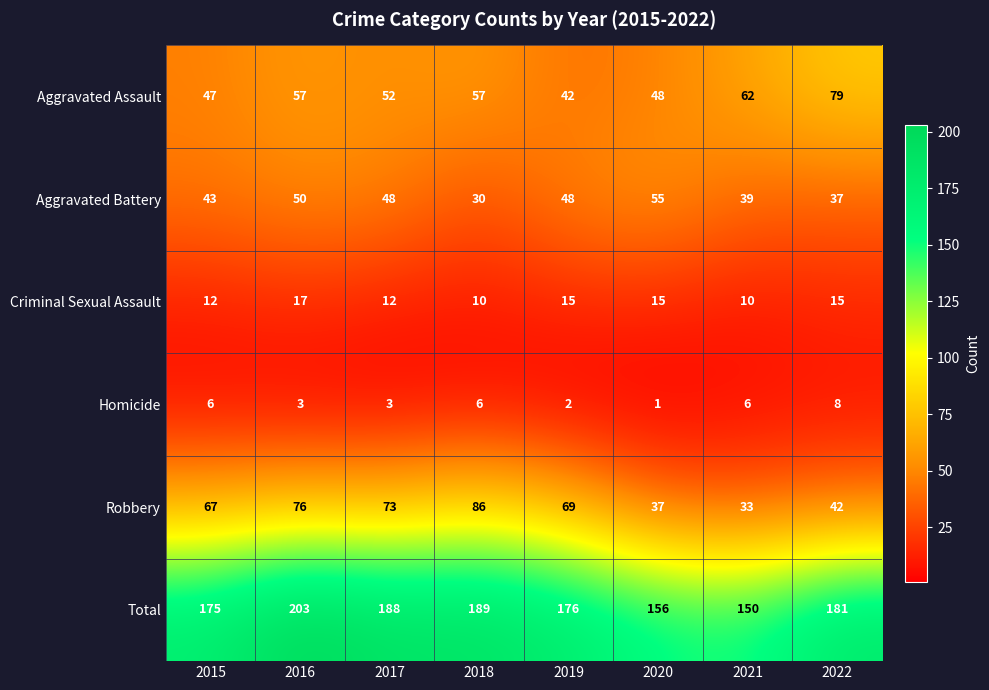

Rank the series by their maximum value, from highest to lowest.

Total, Robbery, Aggravated Assault, Aggravated Battery, Criminal Sexual Assault, Homicide